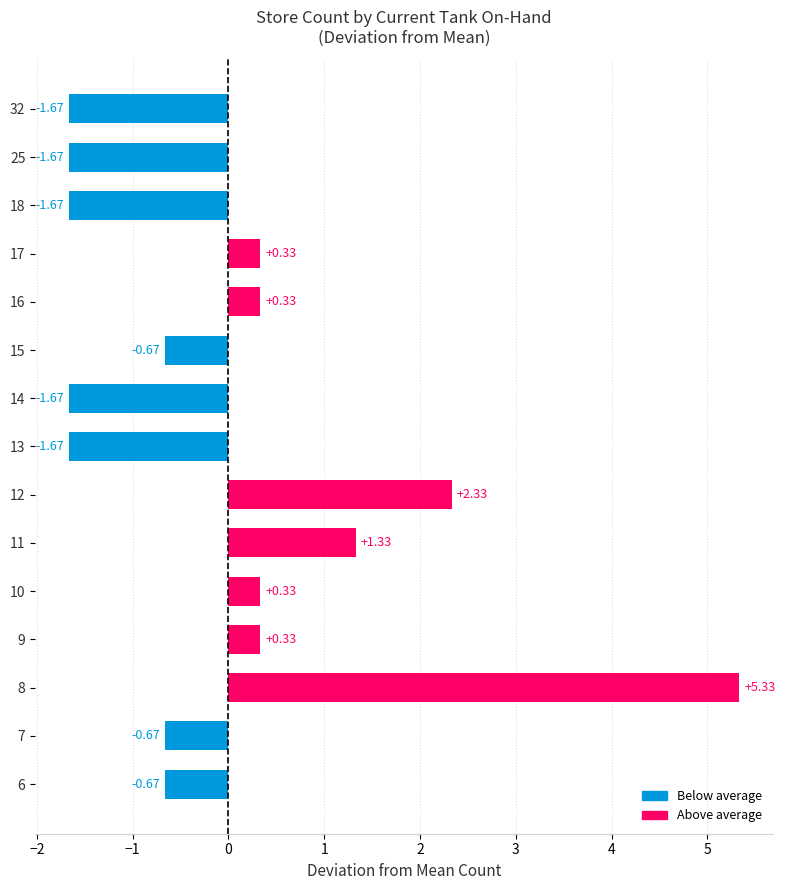

Between 6 and 13, which is larger?

6